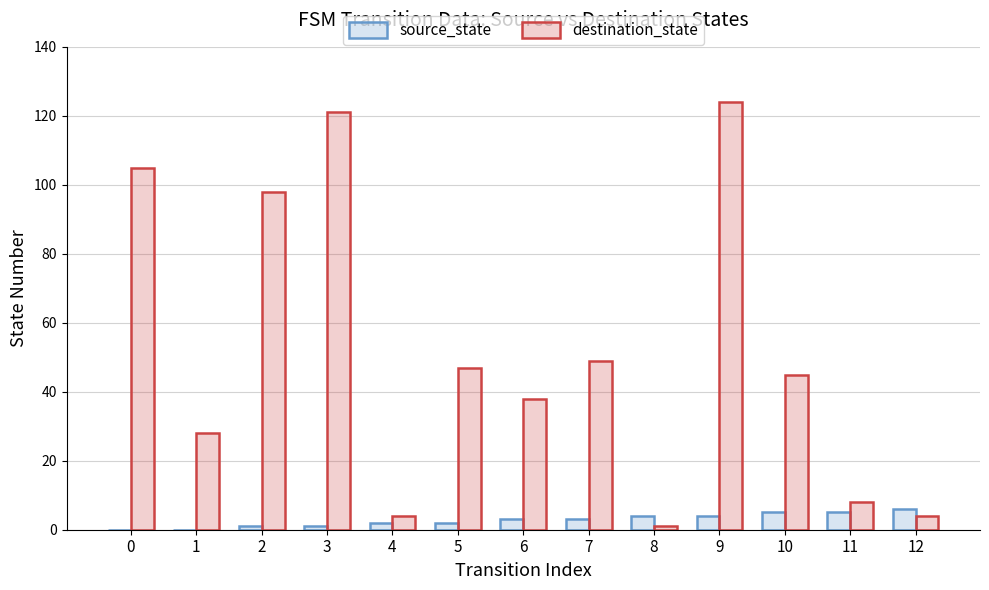

Reading right to left, list all the values displayed in this chart.

source_state: 6	5	5	4	4	3	3	2	2	1	1	0	0
destination_state: 4	8	45	124	1	49	38	47	4	121	98	28	105